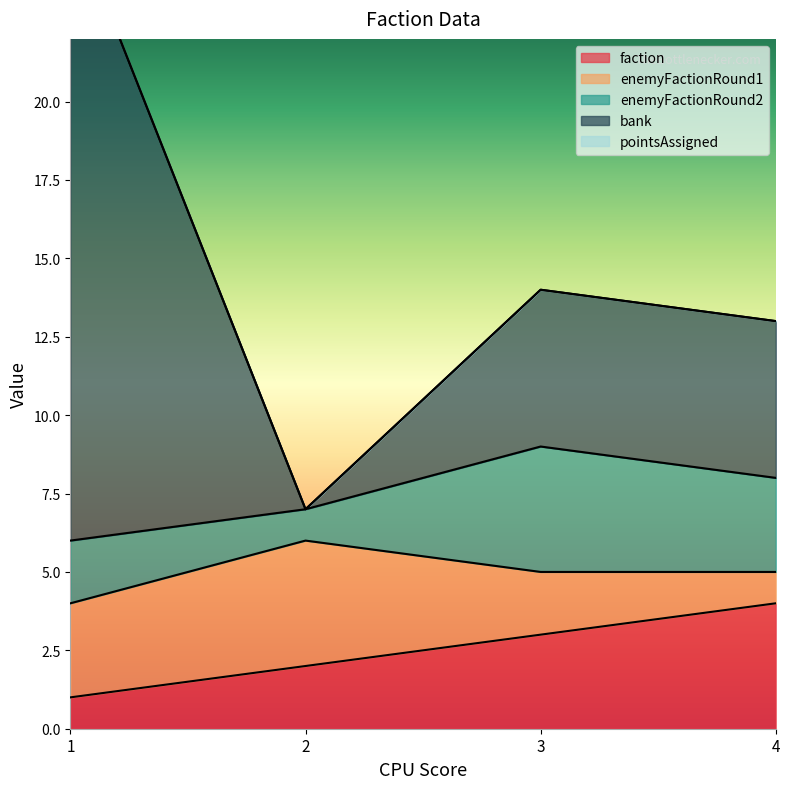

What is the difference between the maximum and minimum values in the enemyFactionRound1 series?

3